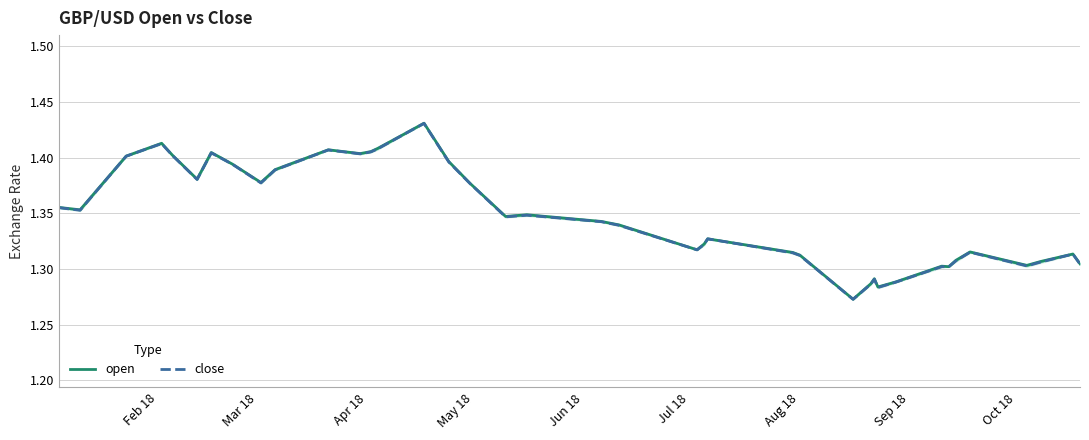

What is the sum of all close values?

54.0